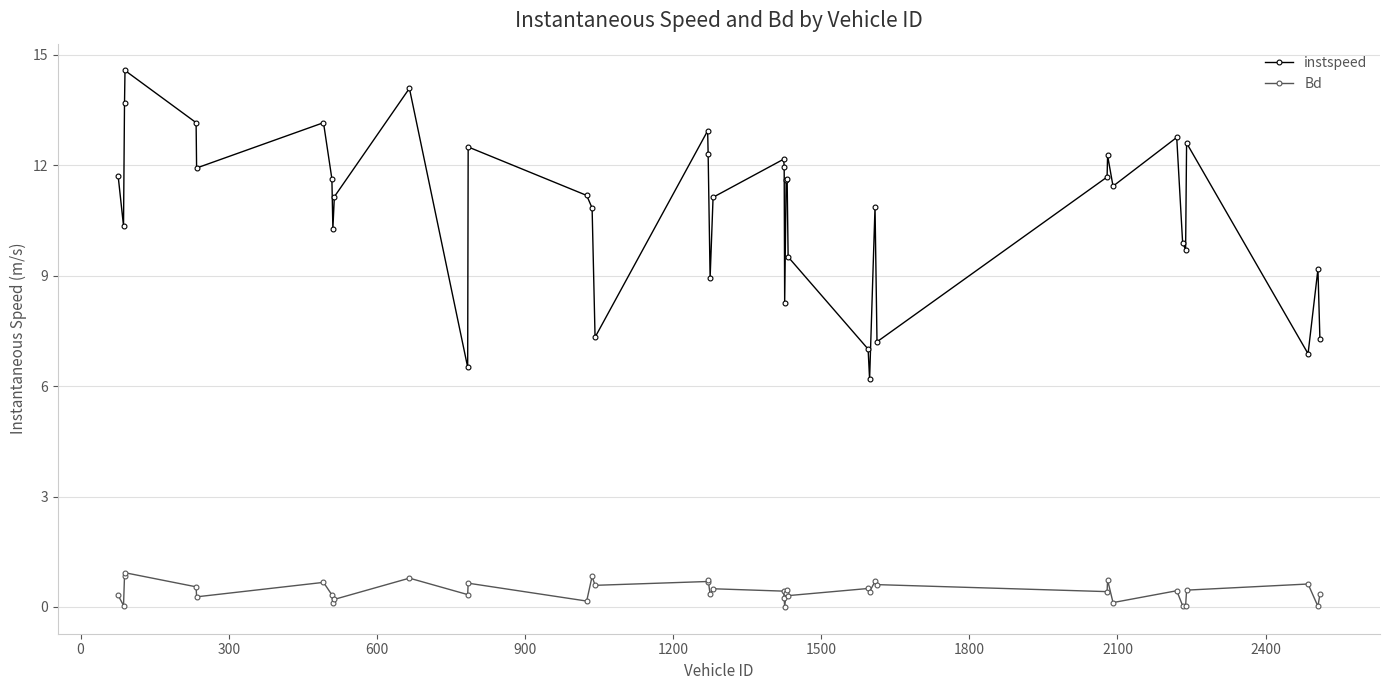

At how many categories does at least one series exceed 6?

40